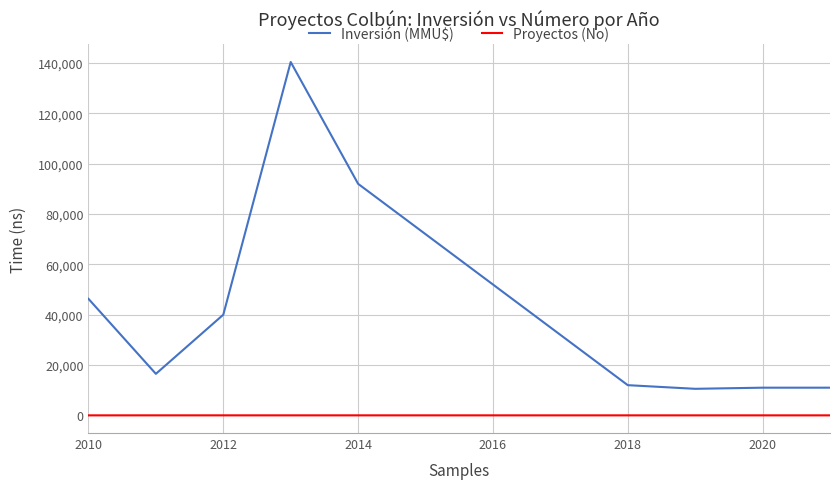

True or false: Proyectos (No) and Inversión (MMU$) intersect in this chart.

False